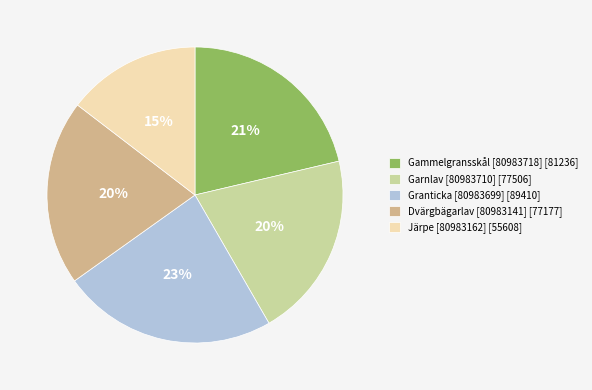

Combined, do Järpe [80983162] and Granticka [80983699] account for over 50%?

No